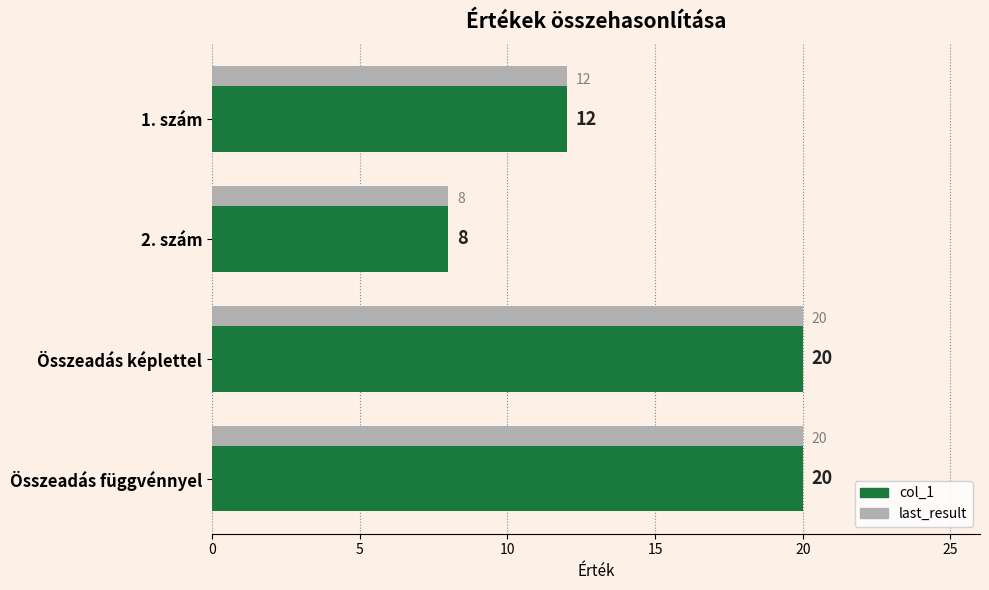

What is the difference between the maximum and minimum values in the last_result series?

12